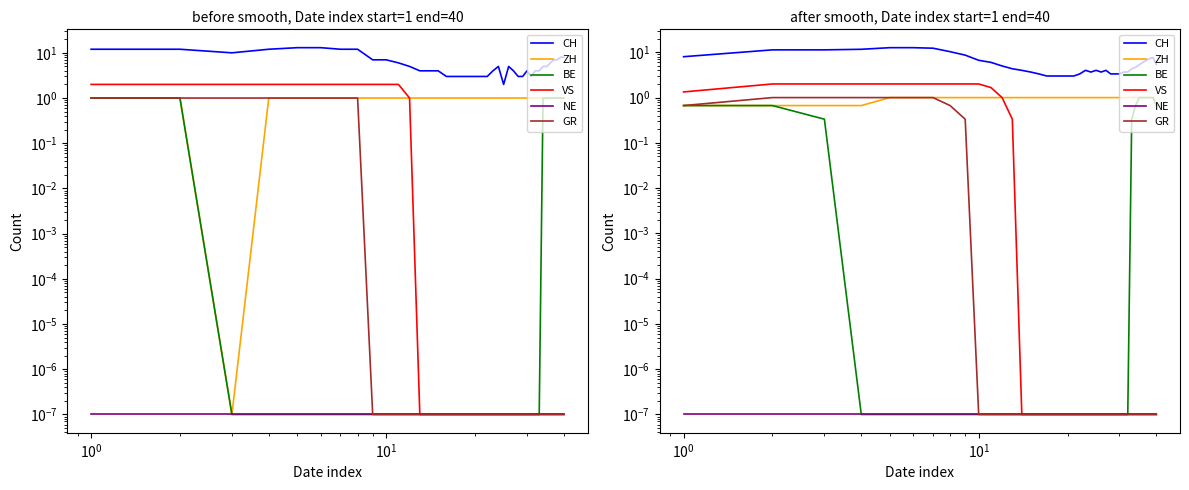

Reading right to left, transcribe all the data shown in this chart.

CH: 5.3	7.7	7.3	6.7	6.0	5.3	4.7	4.3	3.7	3.7	3.3	3.3	3.3	4.0	3.7	4.0	3.7	4.0	3.3	3.0	3.0	3.0	3.0	3.0	3.3	3.7	4.0	4.3	5.0	6.0	6.7	8.7	10.3	12.3	12.7	12.7	11.7	11.3	11.3	8.0
ZH: 0.7	1.0	1.0	1.0	1.0	1.0	1.0	1.0	1.0	1.0	1.0	1.0	1.0	1.0	1.0	1.0	1.0	1.0	1.0	1.0	1.0	1.0	1.0	1.0	1.0	1.0	1.0	1.0	1.0	1.0	1.0	1.0	1.0	1.0	1.0	1.0	0.7	0.7	0.7	0.7
BE: 0.7	1.0	1.0	1.0	1.0	1.0	0.7	0.3	0.0	0.0	0.0	0.0	0.0	0.0	0.0	0.0	0.0	0.0	0.0	0.0	0.0	0.0	0.0	0.0	0.0	0.0	0.0	0.0	0.0	0.0	0.0	0.0	0.0	0.0	0.0	0.0	0.0	0.3	0.7	0.7
VS: 0.0	0.0	0.0	0.0	0.0	0.0	0.0	0.0	0.0	0.0	0.0	0.0	0.0	0.0	0.0	0.0	0.0	0.0	0.0	0.0	0.0	0.0	0.0	0.0	0.0	0.0	0.0	0.3	1.0	1.7	2.0	2.0	2.0	2.0	2.0	2.0	2.0	2.0	2.0	1.3
NE: 0.0	0.0	0.0	0.0	0.0	0.0	0.0	0.0	0.0	0.0	0.0	0.0	0.0	0.0	0.0	0.0	0.0	0.0	0.0	0.0	0.0	0.0	0.0	0.0	0.0	0.0	0.0	0.0	0.0	0.0	0.0	0.0	0.0	0.0	0.0	0.0	0.0	0.0	0.0	0.0
GR: 0.0	0.0	0.0	0.0	0.0	0.0	0.0	0.0	0.0	0.0	0.0	0.0	0.0	0.0	0.0	0.0	0.0	0.0	0.0	0.0	0.0	0.0	0.0	0.0	0.0	0.0	0.0	0.0	0.0	0.0	0.0	0.3	0.7	1.0	1.0	1.0	1.0	1.0	1.0	0.7